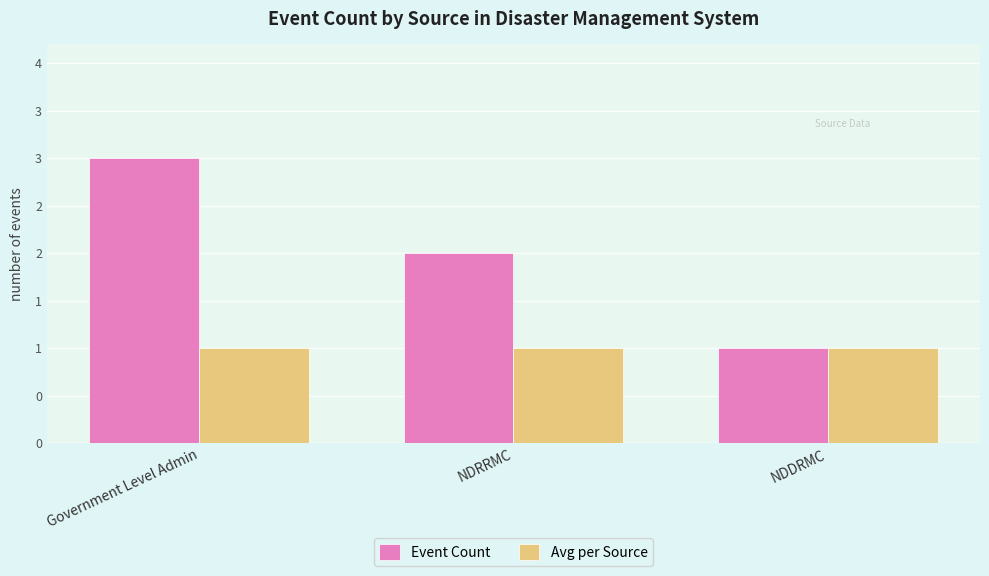

Does the chart contain stacked bars?

No